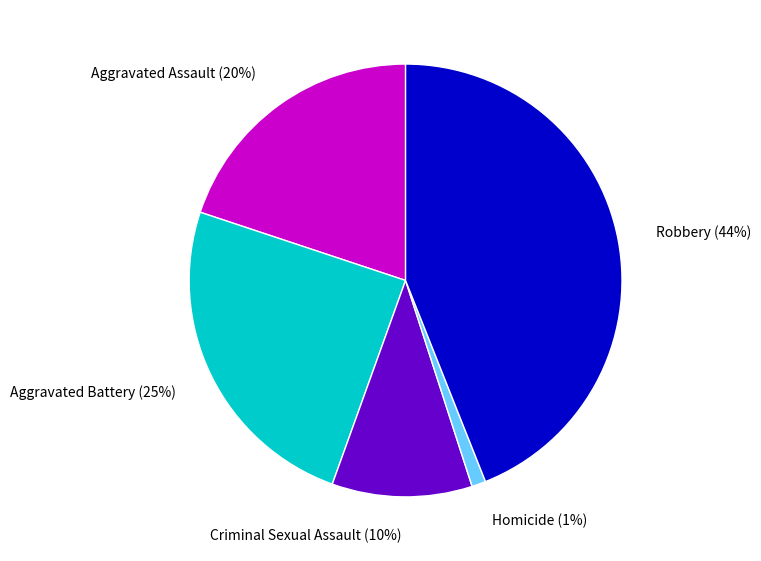

Which slice is the largest?

Robbery